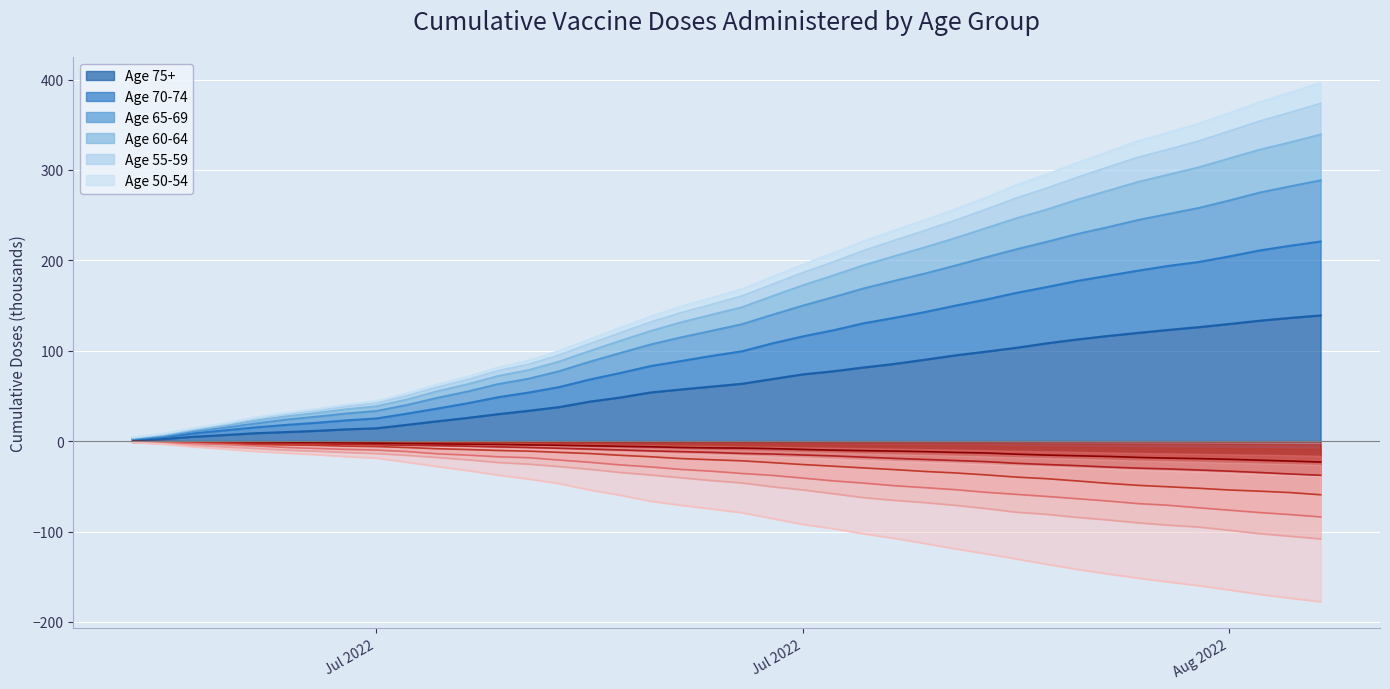

How many series are shown in this chart?

6